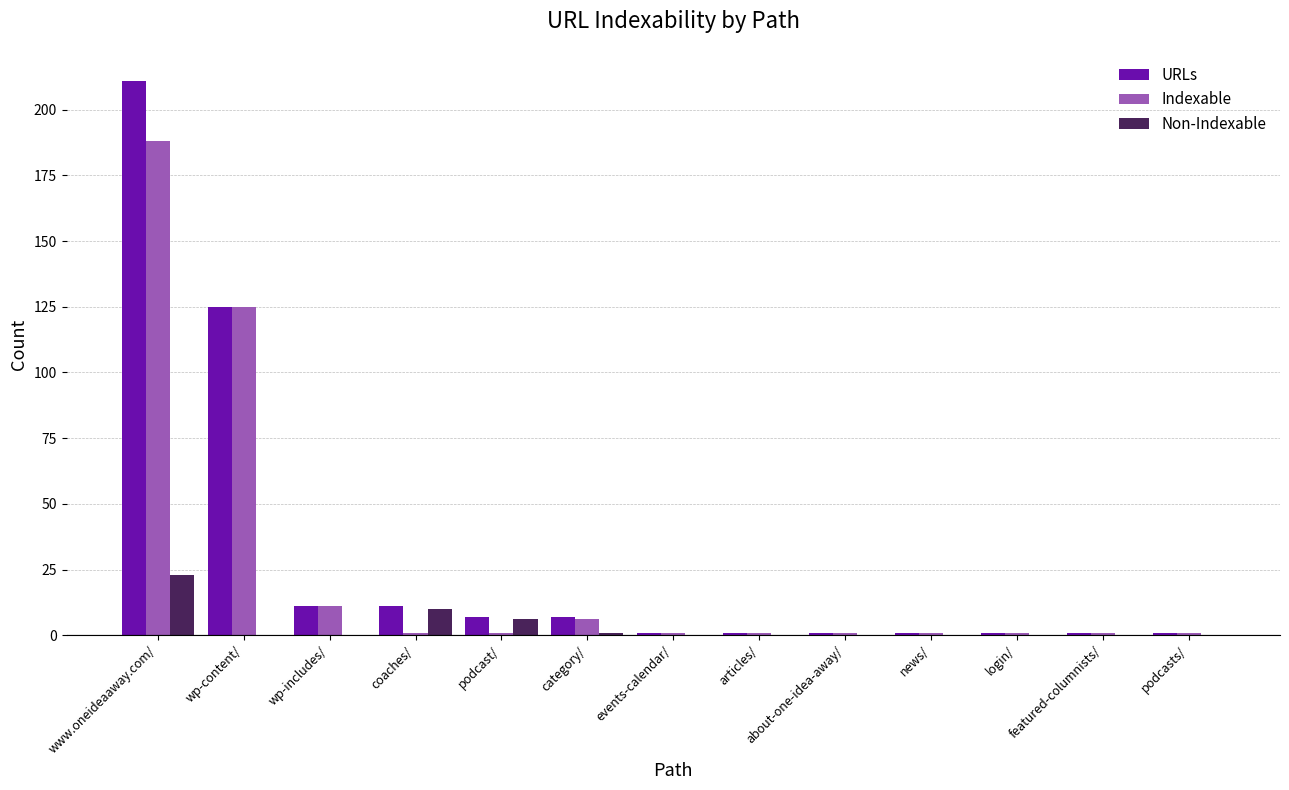

Reading left to right, list all the values displayed in this chart.

URLs: www.oneideaaway.com/=211	wp-content/=125	wp-includes/=11	coaches/=11	podcast/=7	category/=7	events-calendar/=1	articles/=1	about-one-idea-away/=1	news/=1	login/=1	featured-columnists/=1	podcasts/=1
Indexable: www.oneideaaway.com/=188	wp-content/=125	wp-includes/=11	coaches/=1	podcast/=1	category/=6	events-calendar/=1	articles/=1	about-one-idea-away/=1	news/=1	login/=1	featured-columnists/=1	podcasts/=1
Non-Indexable: www.oneideaaway.com/=23	wp-content/=0	wp-includes/=0	coaches/=10	podcast/=6	category/=1	events-calendar/=0	articles/=0	about-one-idea-away/=0	news/=0	login/=0	featured-columnists/=0	podcasts/=0